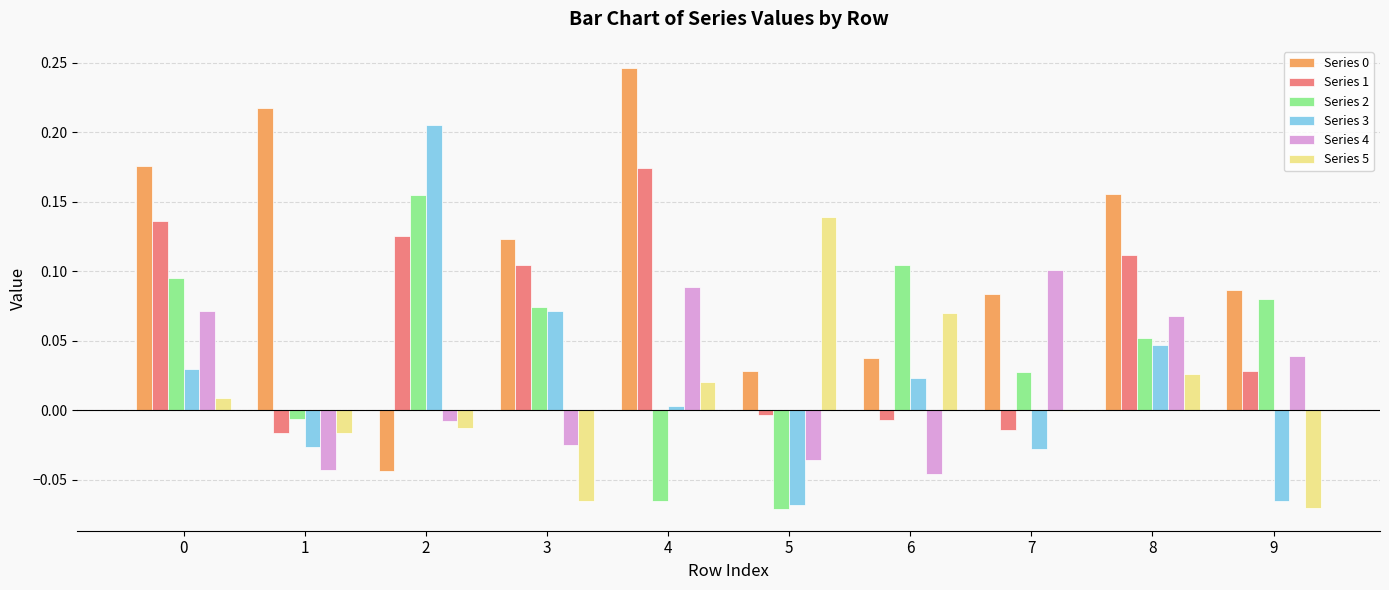

How many data points in Series 3 are above 0?

6